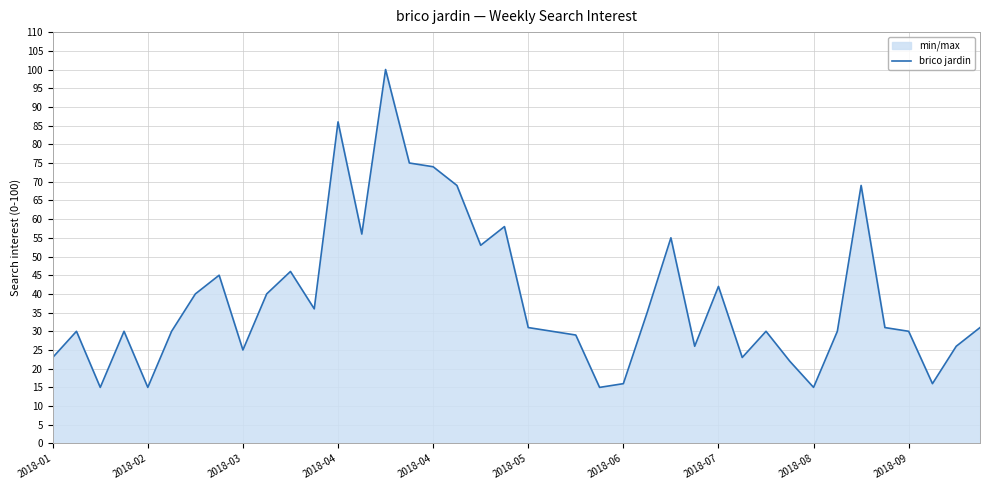

How many series are shown in this chart?

1